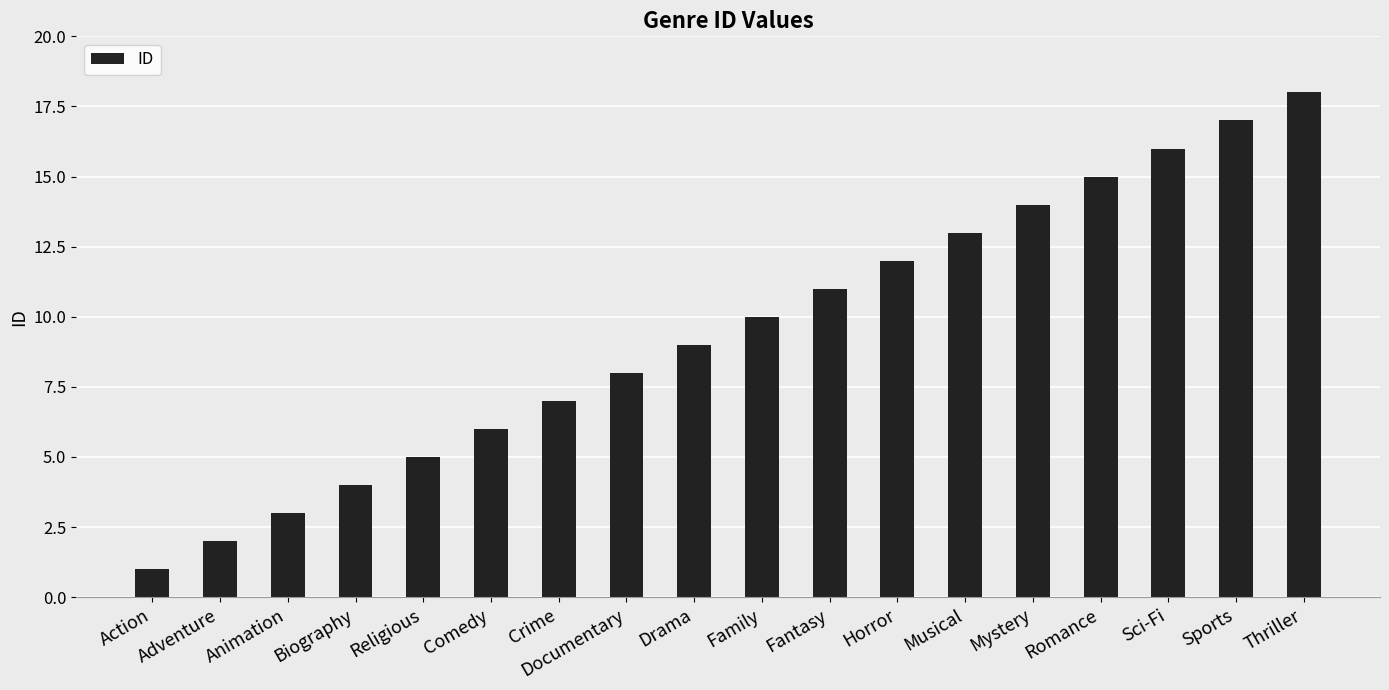

Reading left to right, transcribe all the data shown in this chart.

1	2	3	4	5	6	7	8	9	10	11	12	13	14	15	16	17	18